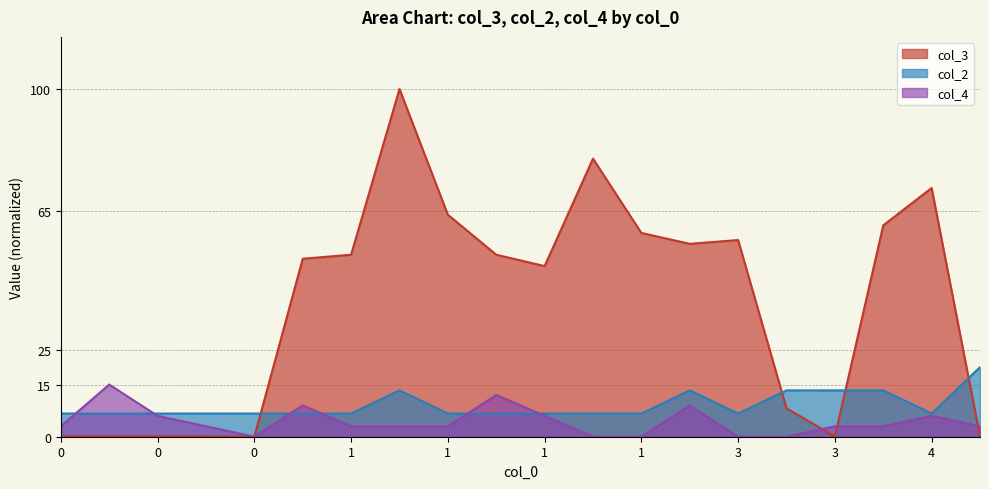

The col_2 series shows 13.3 at 2. True or false?

True